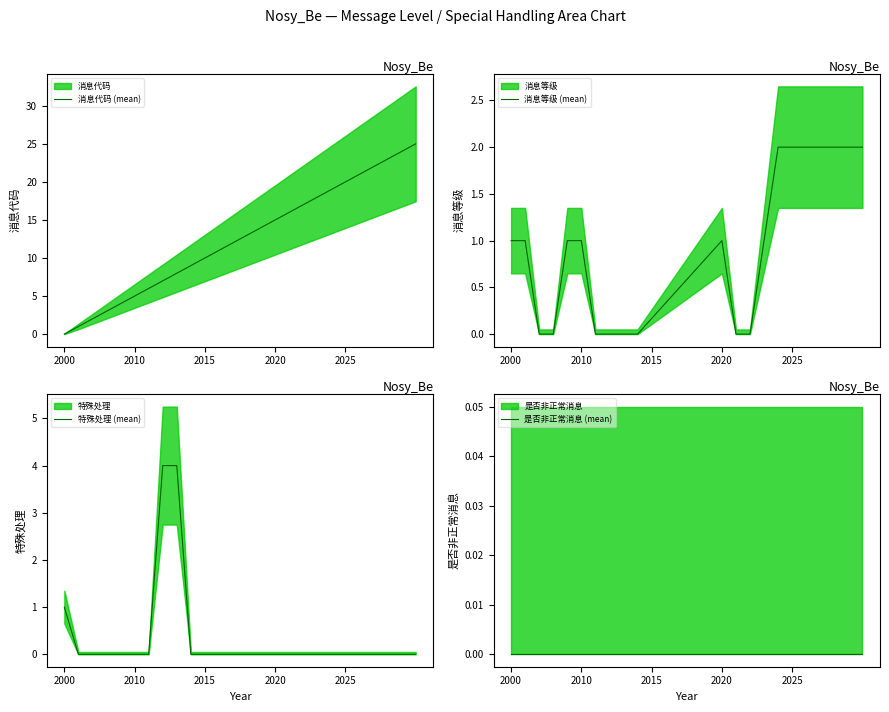

What is the maximum value for 消息代码 (mean)?

25